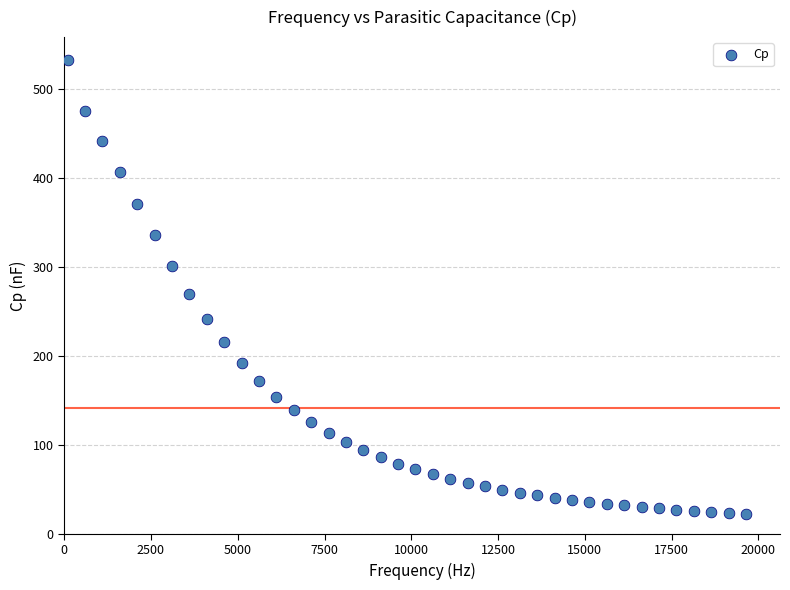

What is the range of X values (max minus min)?

19539.0